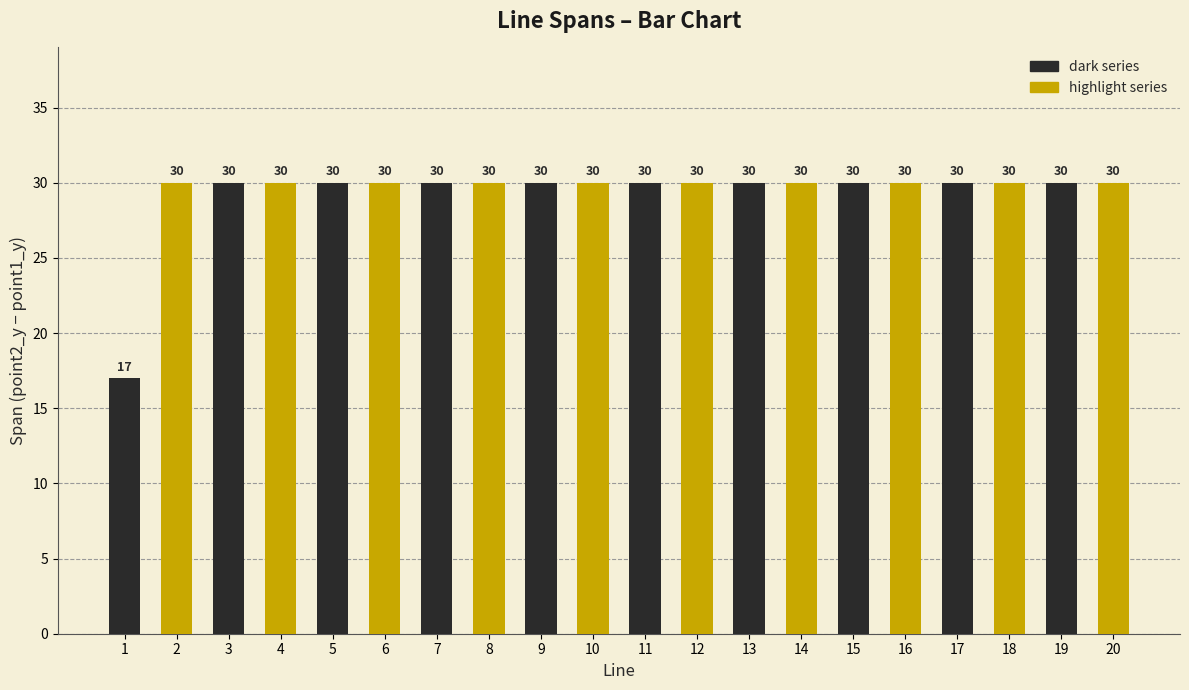

Read the value at 19.

30